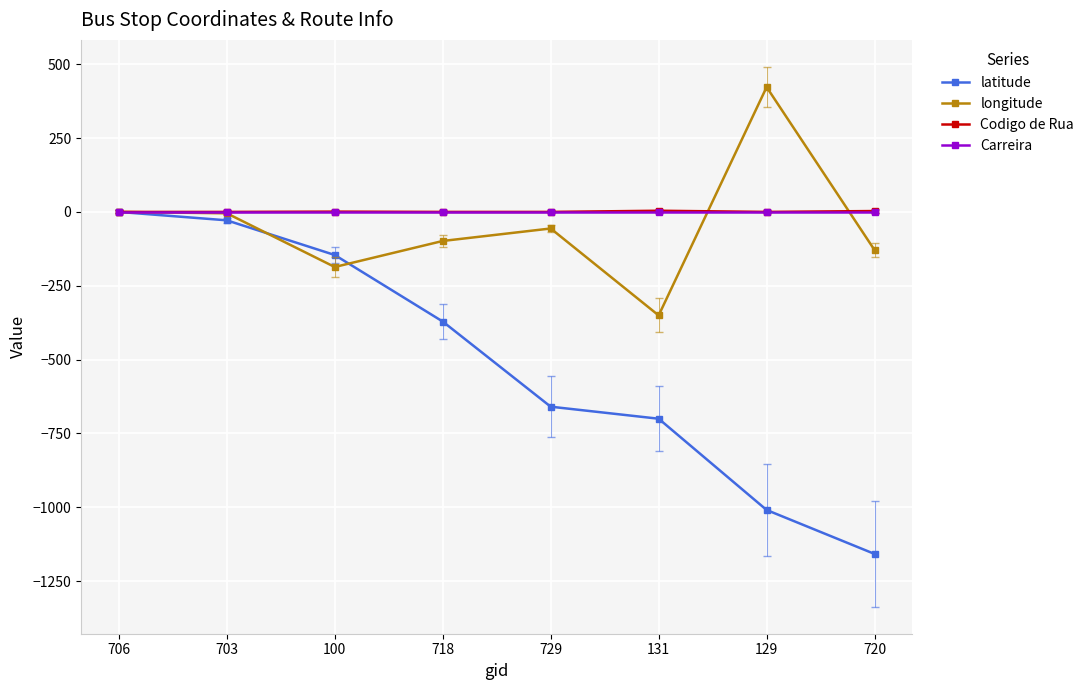

What position from the left is 706?

1